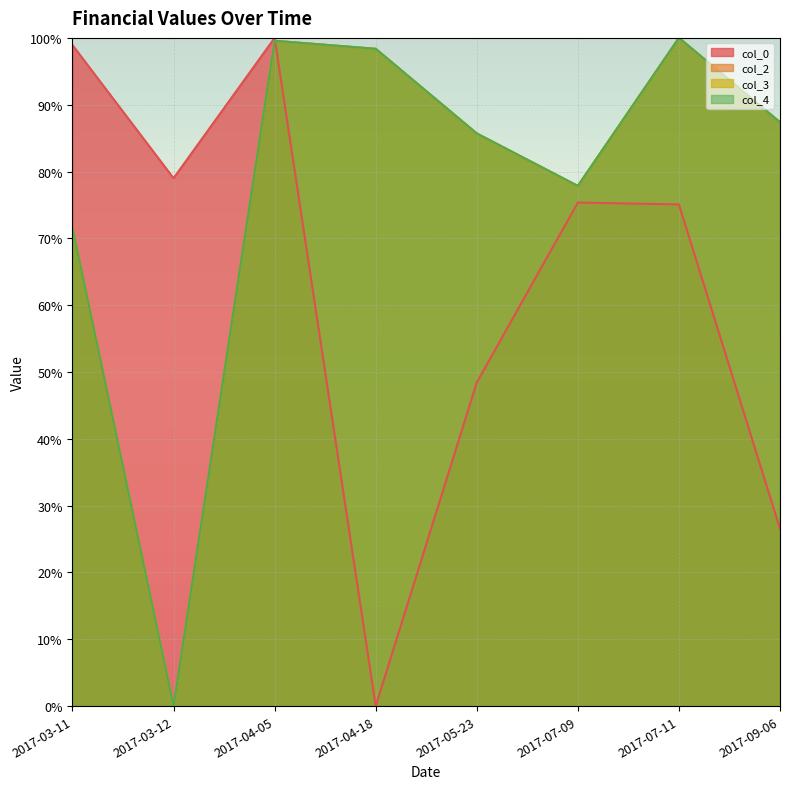

At how many categories does at least one series exceed 31?

8